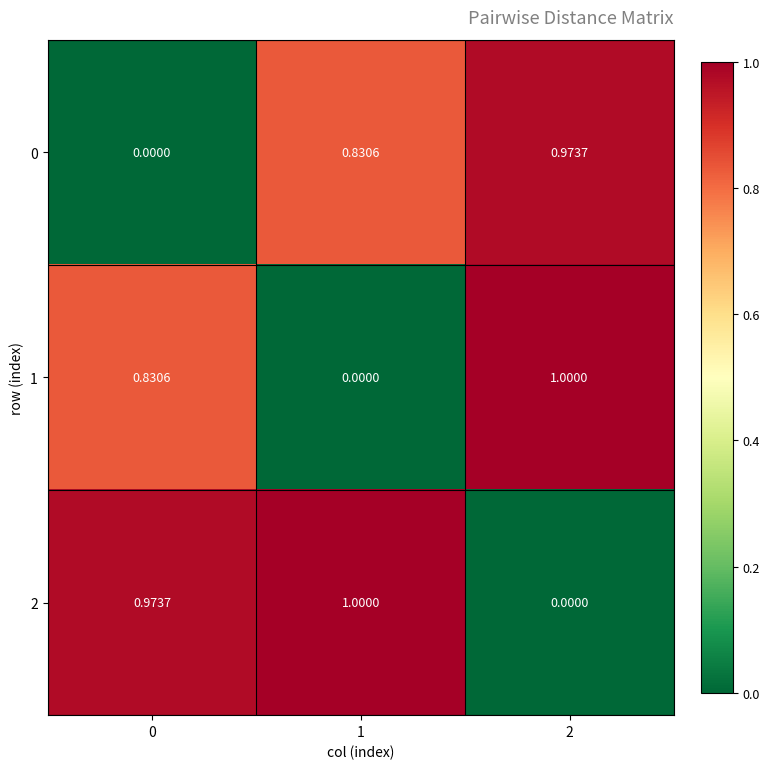

Is the value of 0 at 0 greater than the value of 2 at 1?

No